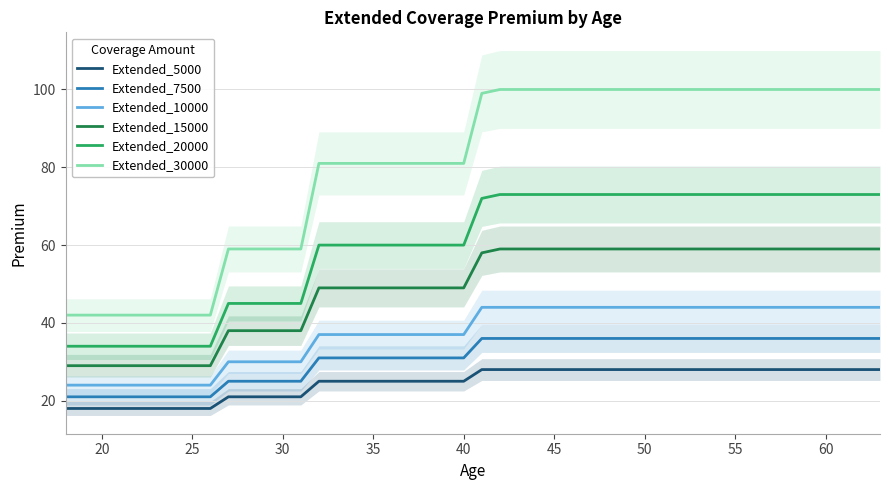

True or false: Extended_15000 and Extended_20000 intersect in this chart.

False